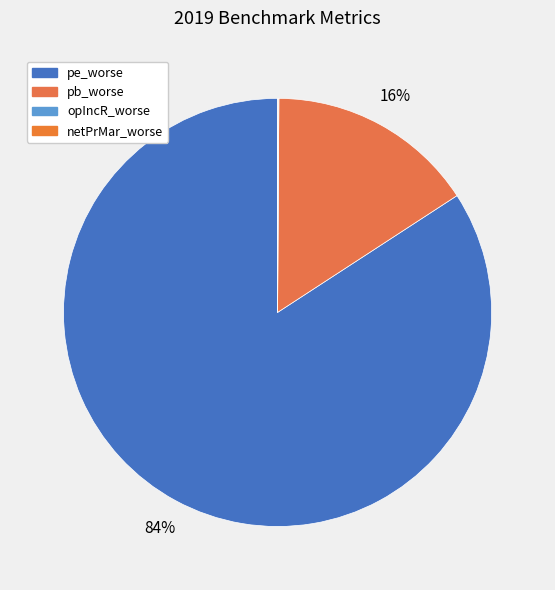

How many slices are in this pie chart?

4